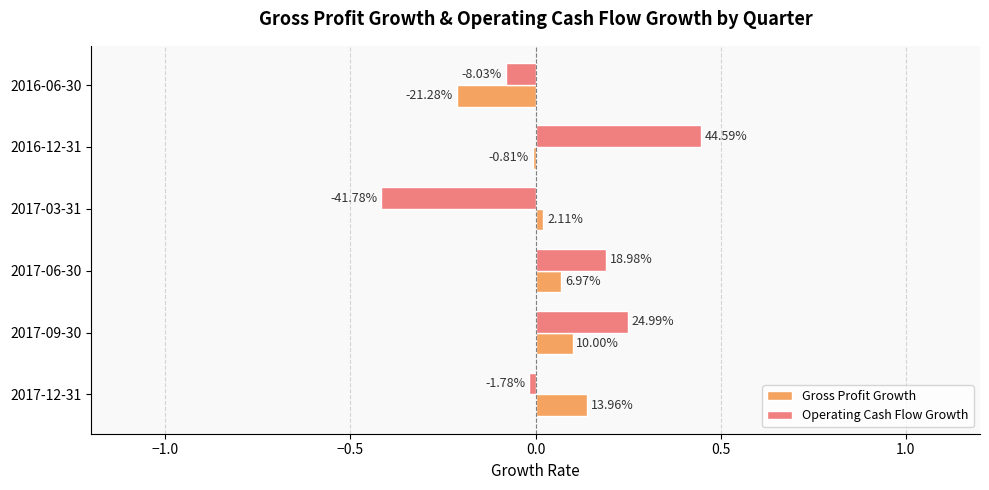

What are all the series names shown in the legend?

Gross Profit Growth, Operating Cash Flow Growth